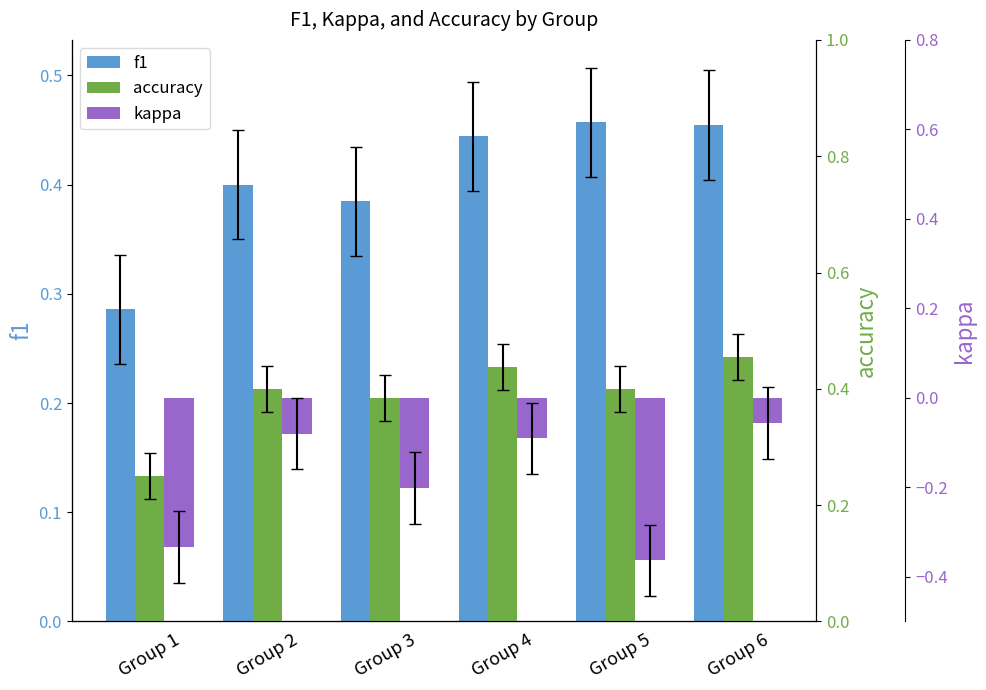

What is the minimum value shown in the chart?

-0.4